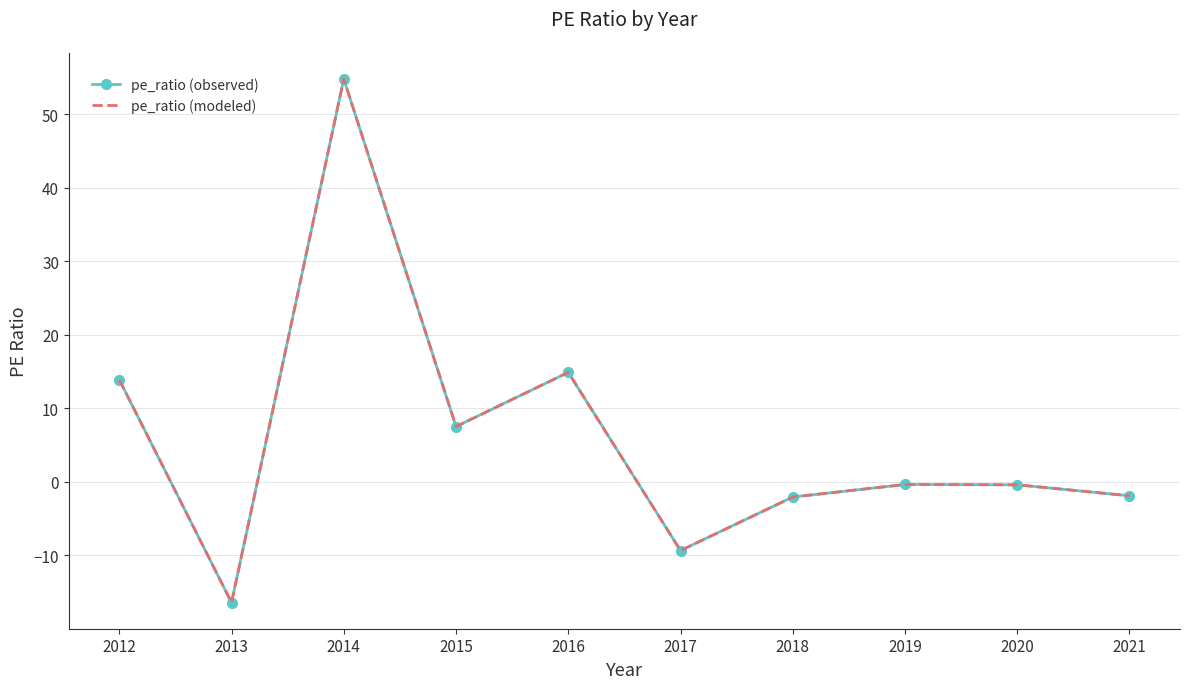

What is the difference between the maximum and minimum values in the pe_ratio (modeled) series?

71.2